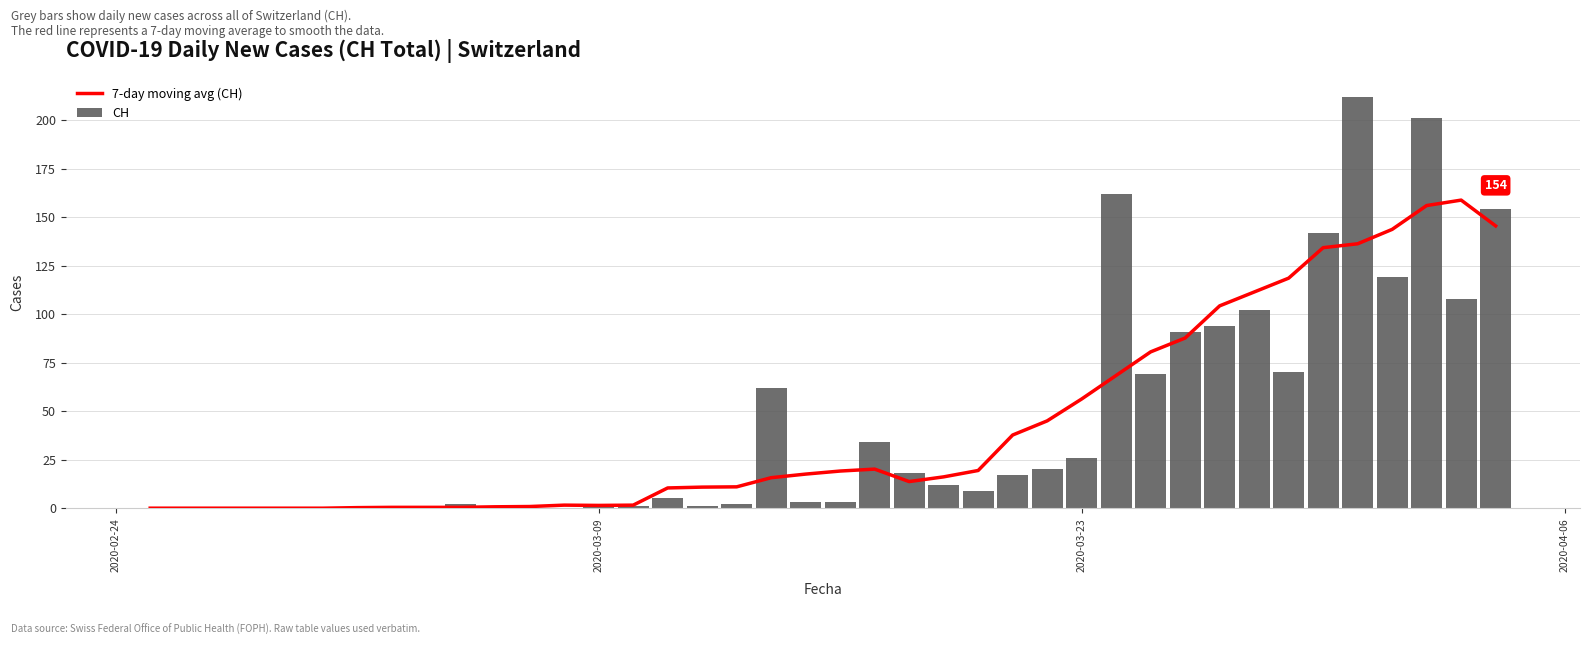

How many groups of bars are there?

40